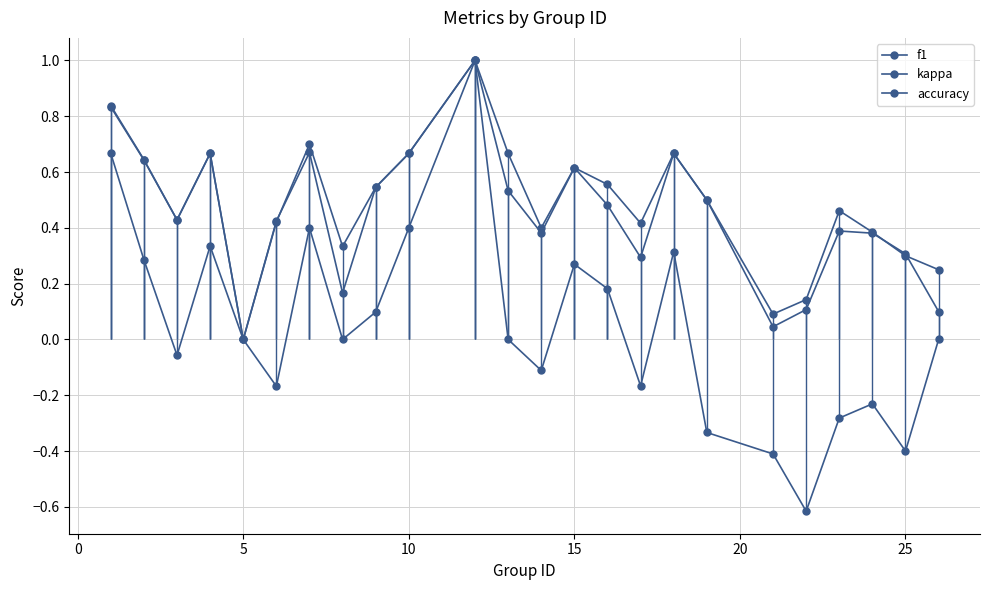

True or false: accuracy has a value of 0.6 at 12.

False